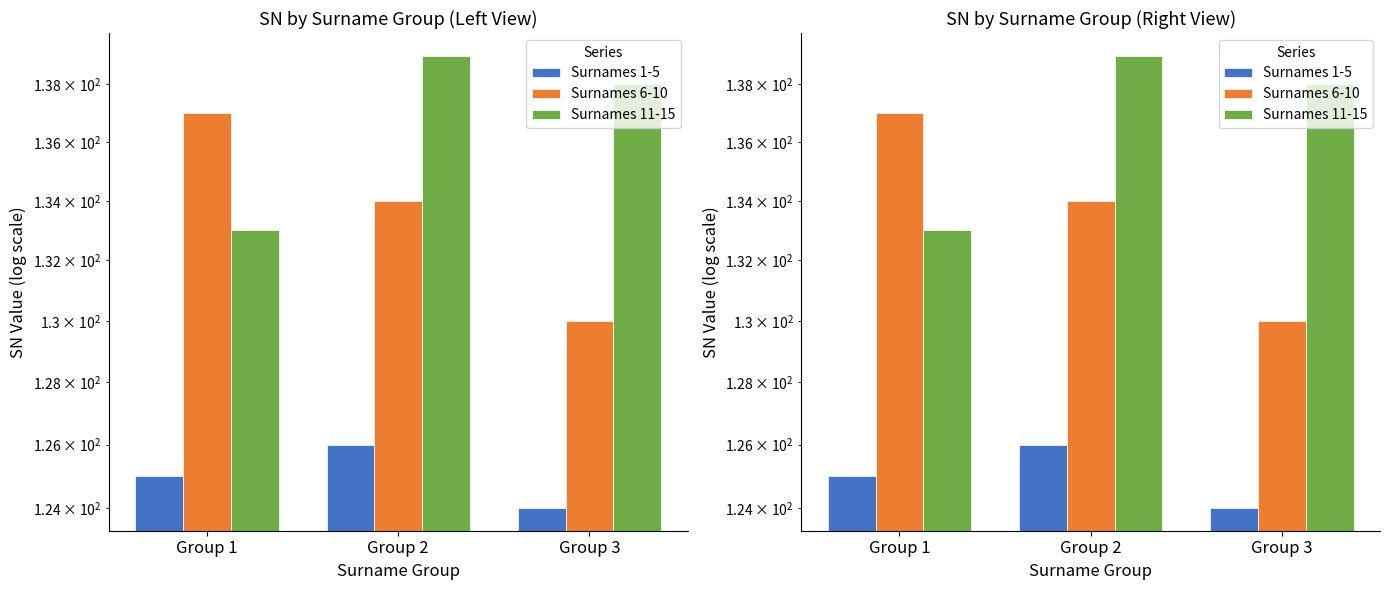

Rank the series by their maximum value, from highest to lowest.

Surnames 11-15, Surnames 6-10, Surnames 1-5